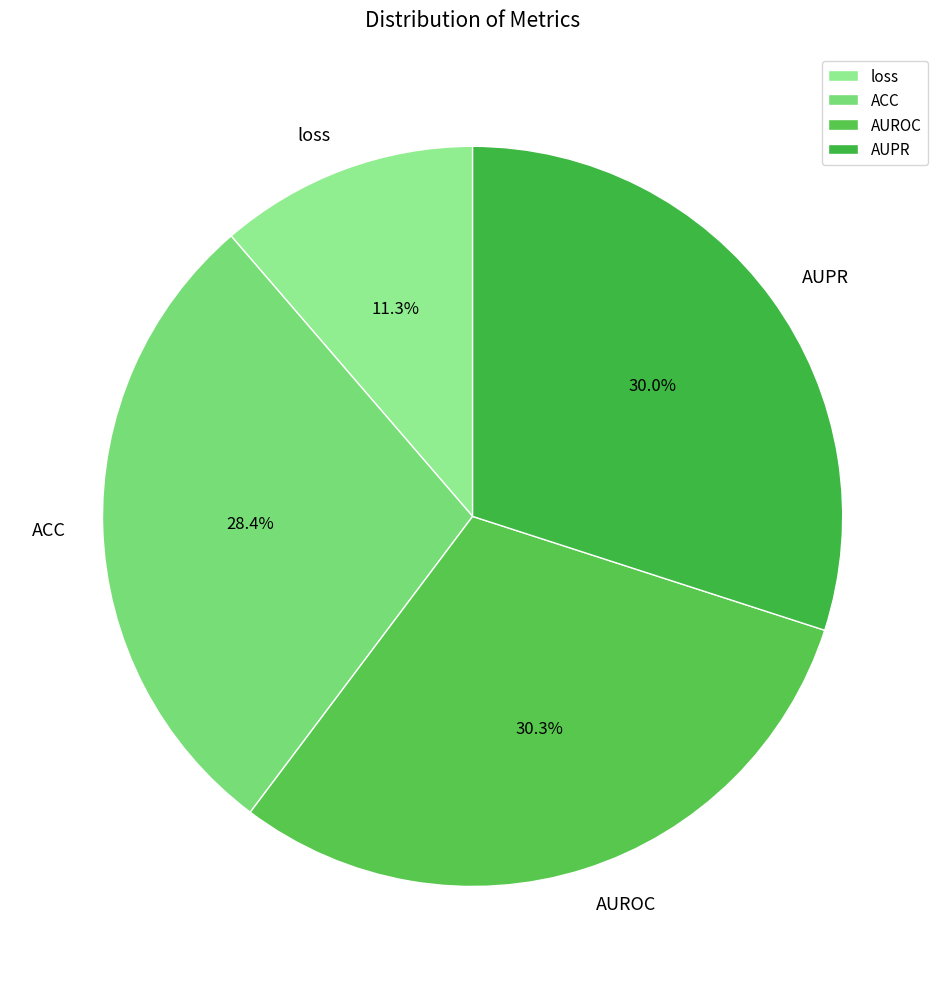

What percentage is NOT represented by AUROC?

69.7%